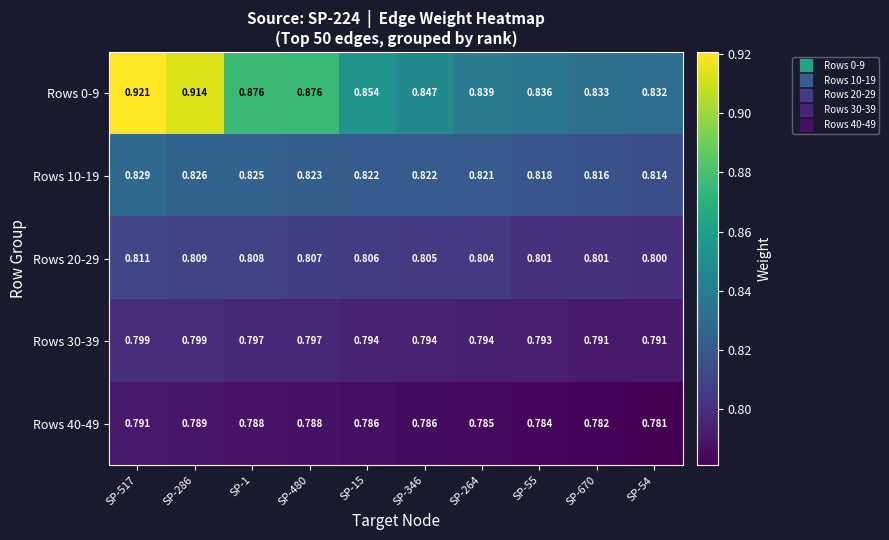

Is the value of Rows 10-19 at SP-480 greater than the value of Rows 40-49 at SP-15?

Yes